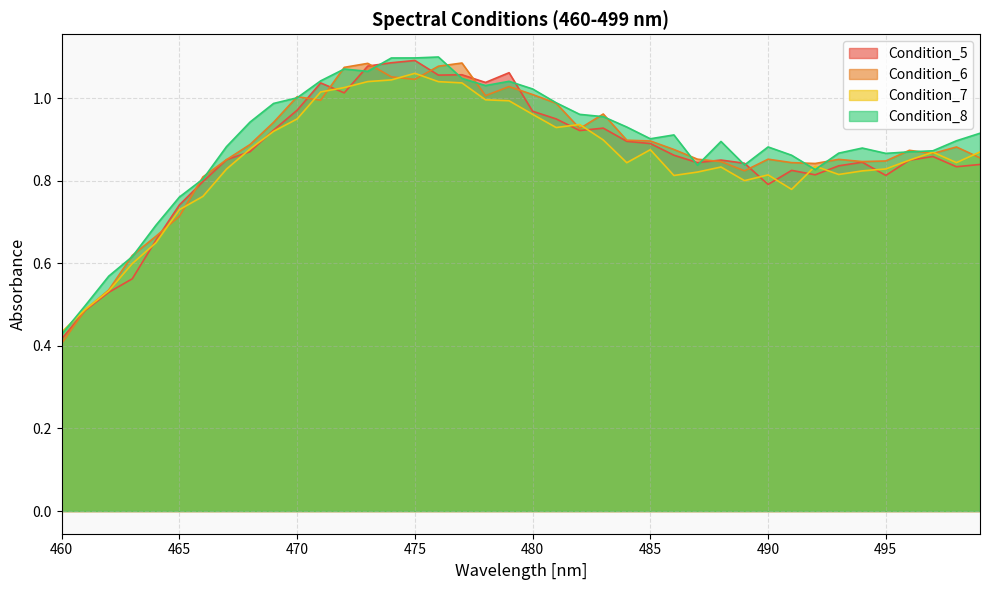

At how many categories does at least one series exceed 1?

11